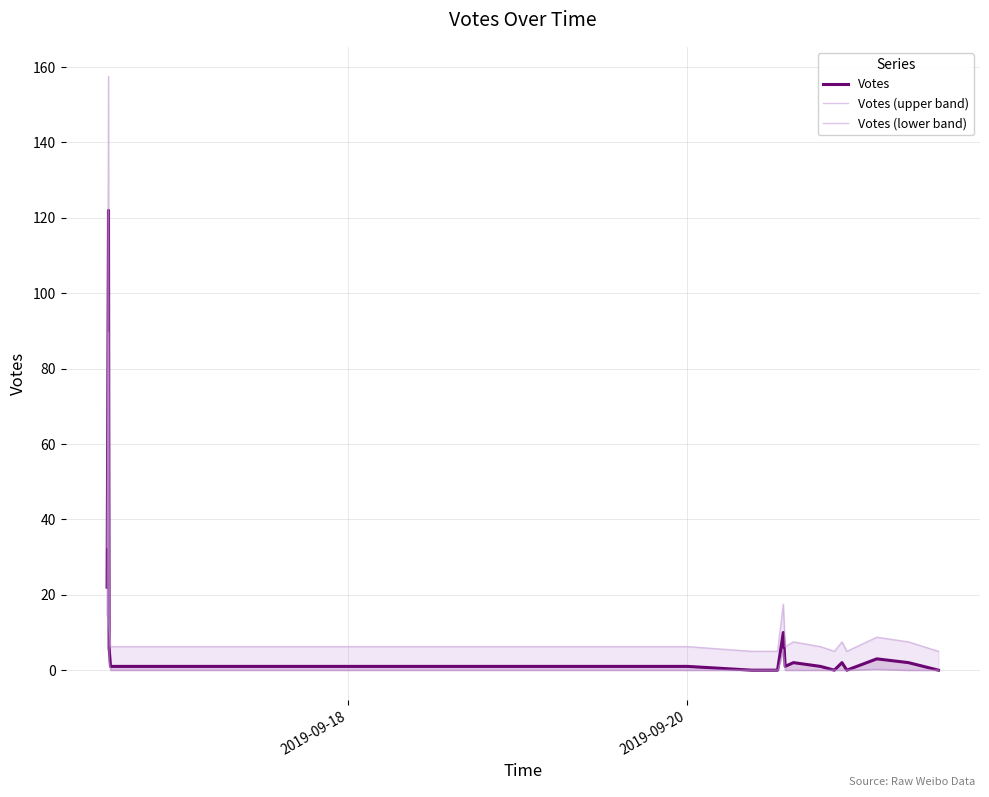

List the series in order of their peak value, highest first.

Votes (upper band), Votes, Votes (lower band)